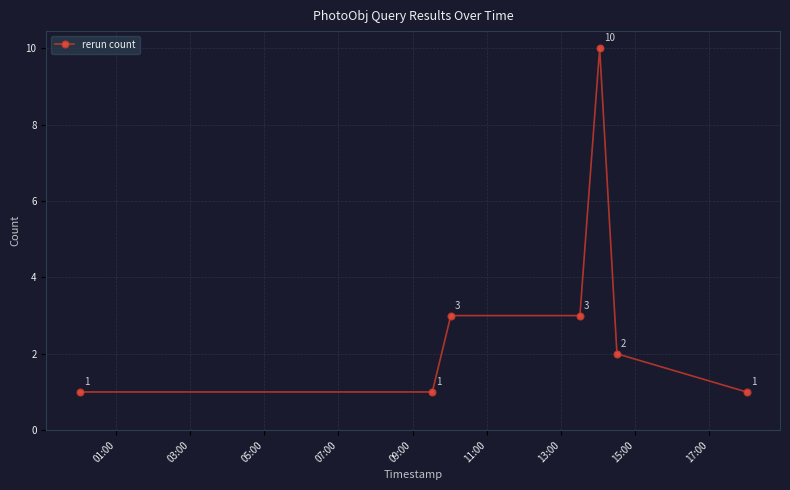

What is the average value?

3